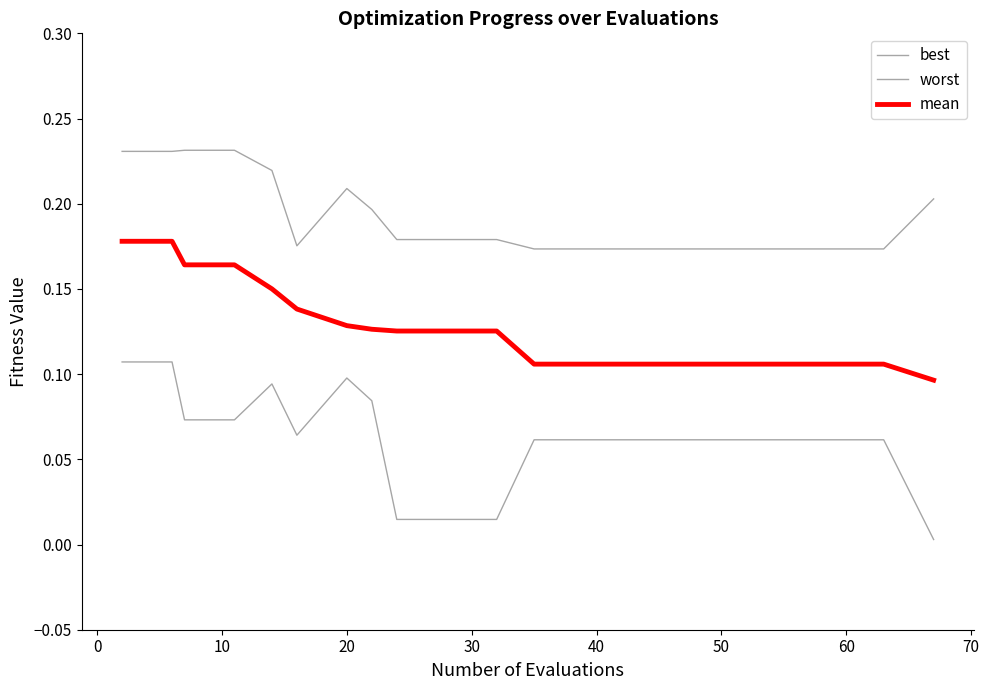

How many interior local valleys does the best series have?

1